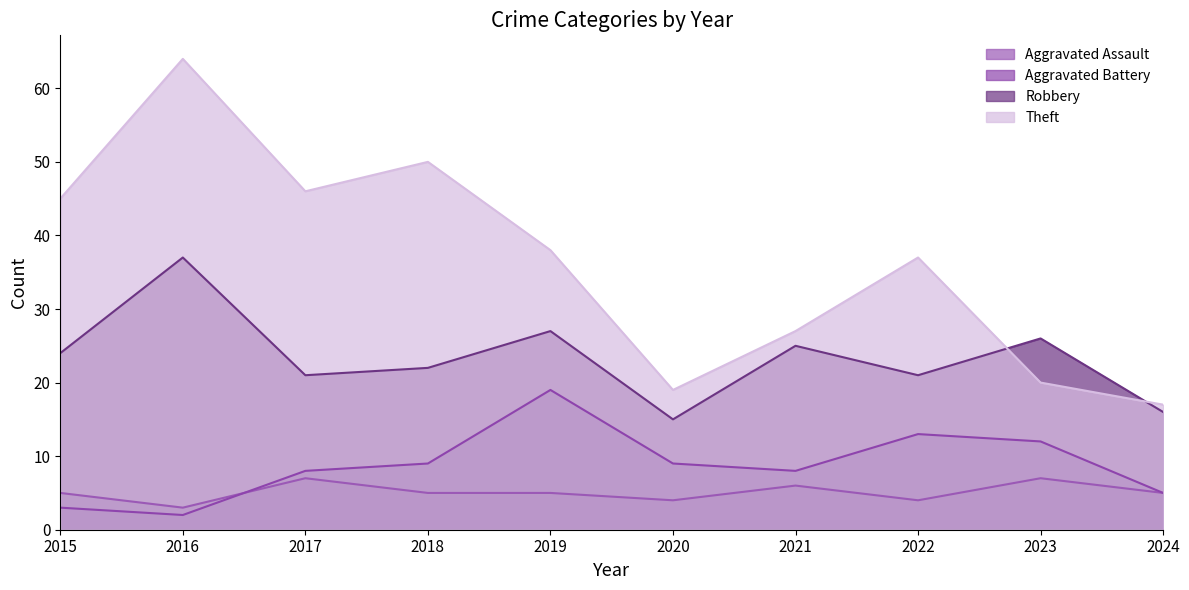

The Aggravated Battery series shows 9 at 2018. True or false?

True